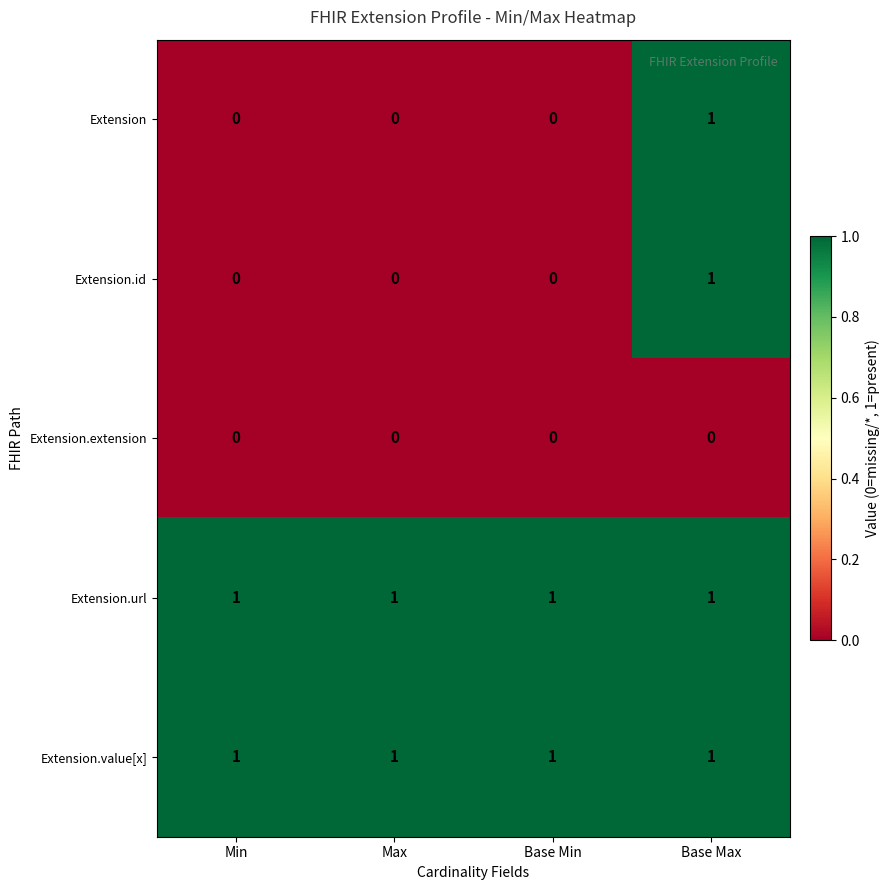

At how many categories does at least one series exceed 0?

4